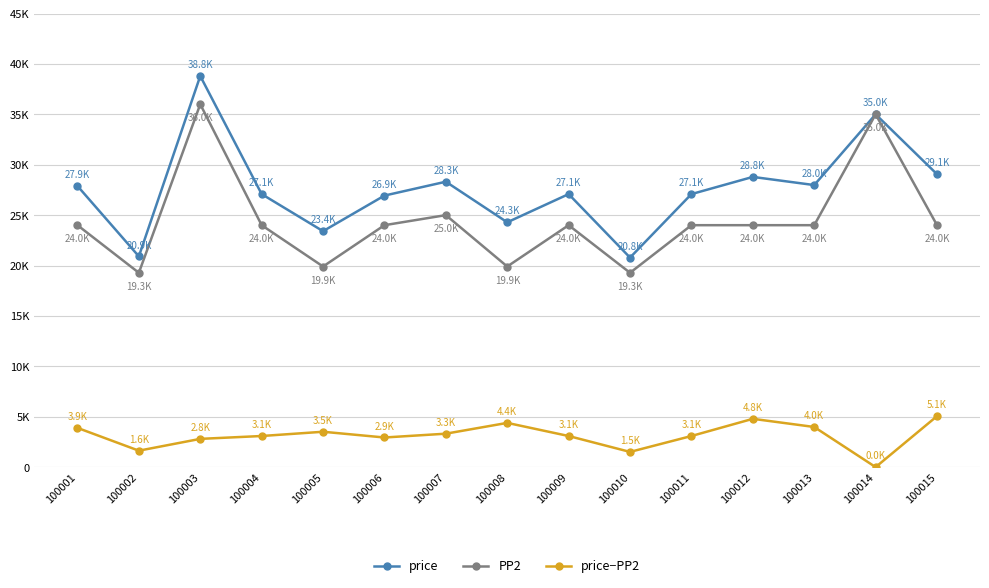

What is the difference between the maximum and second lowest values in the price series?

17894